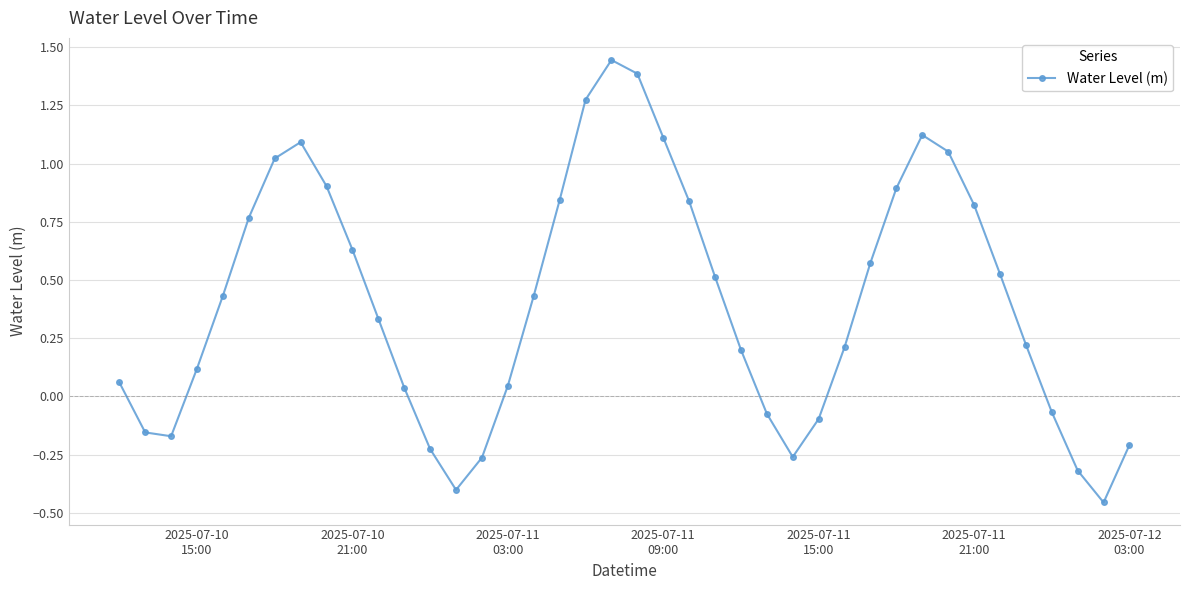

How many points are higher than both their immediate neighbors (excluding endpoints)?

3